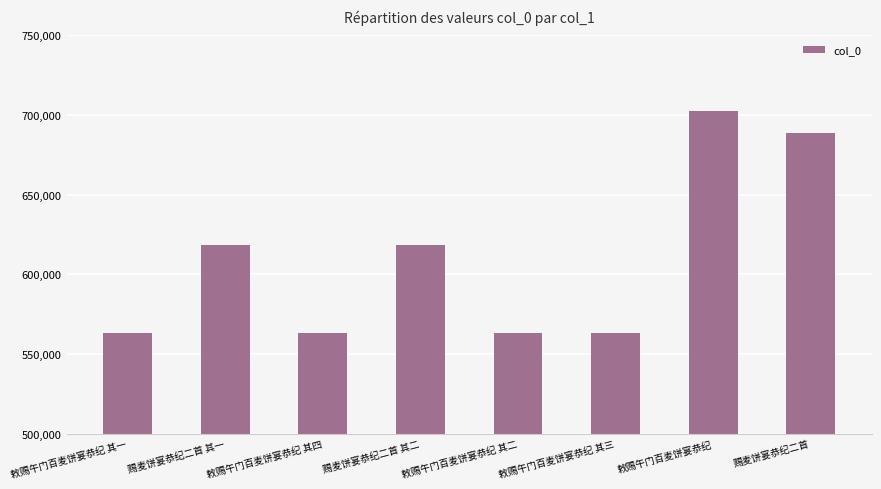

Approximately how many times larger is the value at 赐麦饼宴恭纪二首 compared to 敕赐午门百麦饼宴恭纪 其三?

1.2